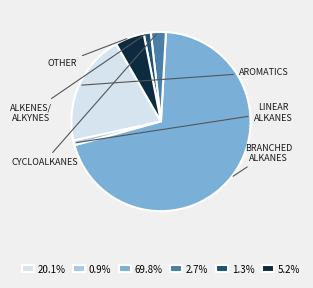

Does any single category account for the majority?

Yes